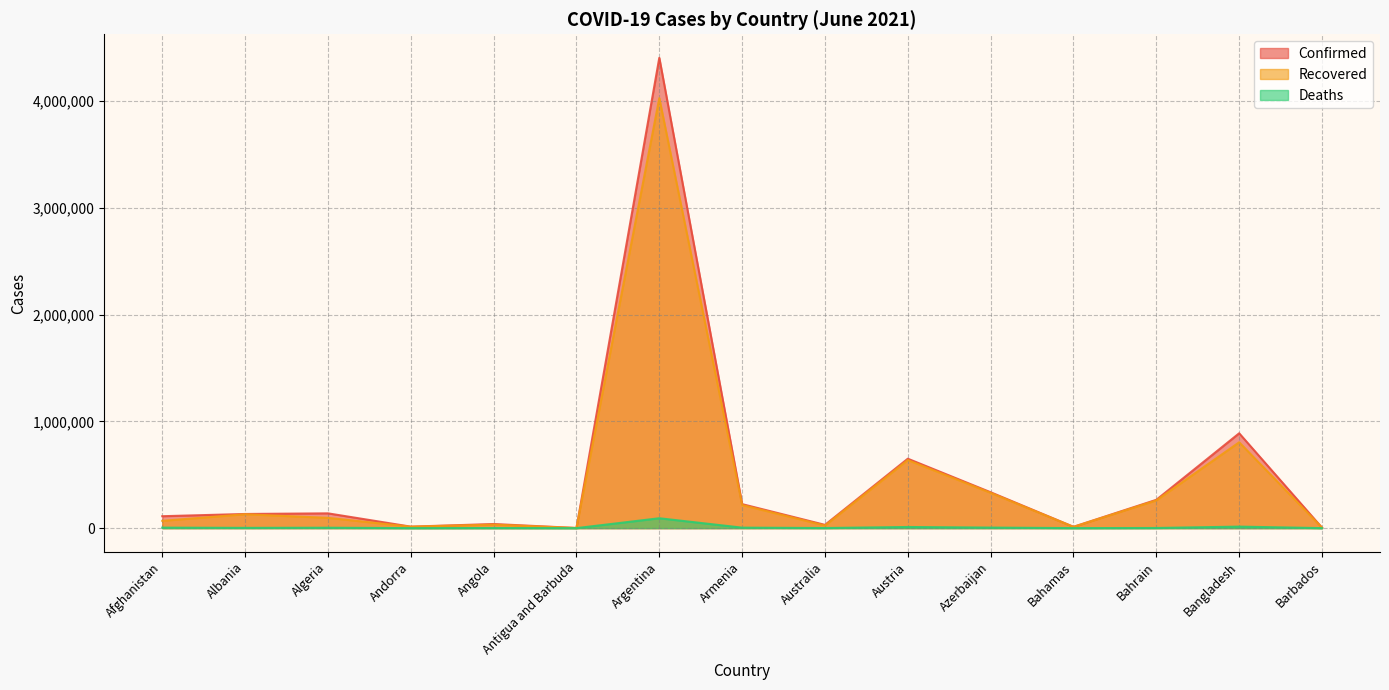

At which label is Deaths closest to 46305?

Bangladesh